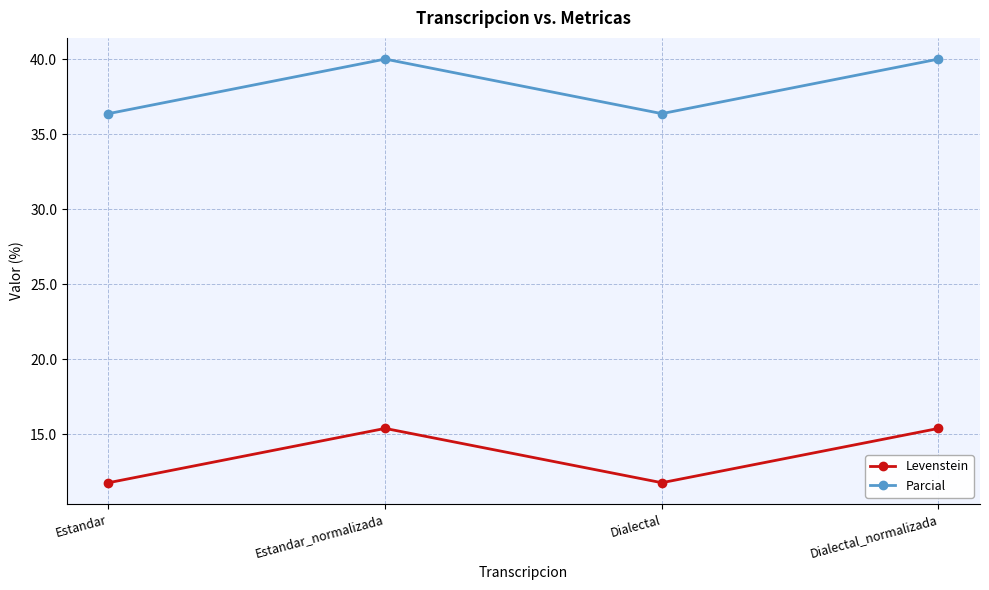

Is it true that Parcial equals 36.4 at Dialectal?

True